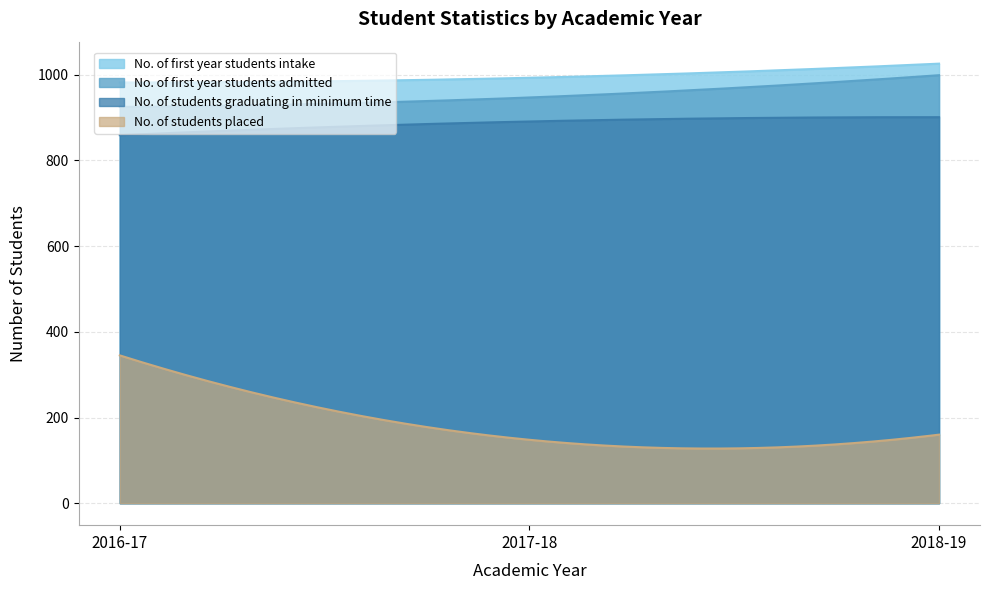

Between 2018-19 and 2016-17, which is larger?

2018-19